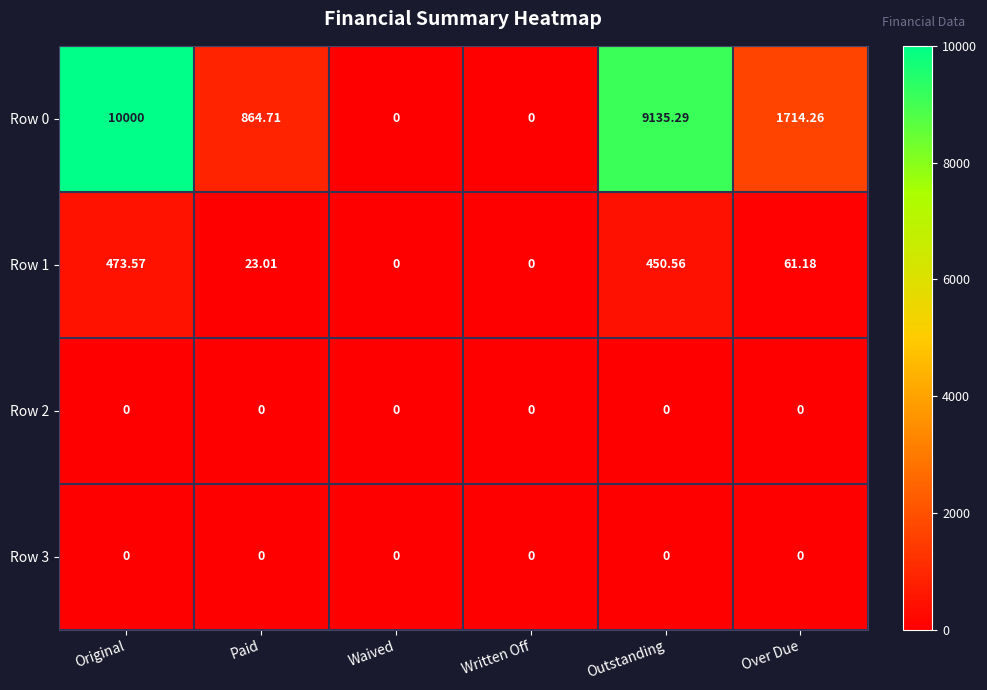

At which category is the sum across all series the highest?

Original